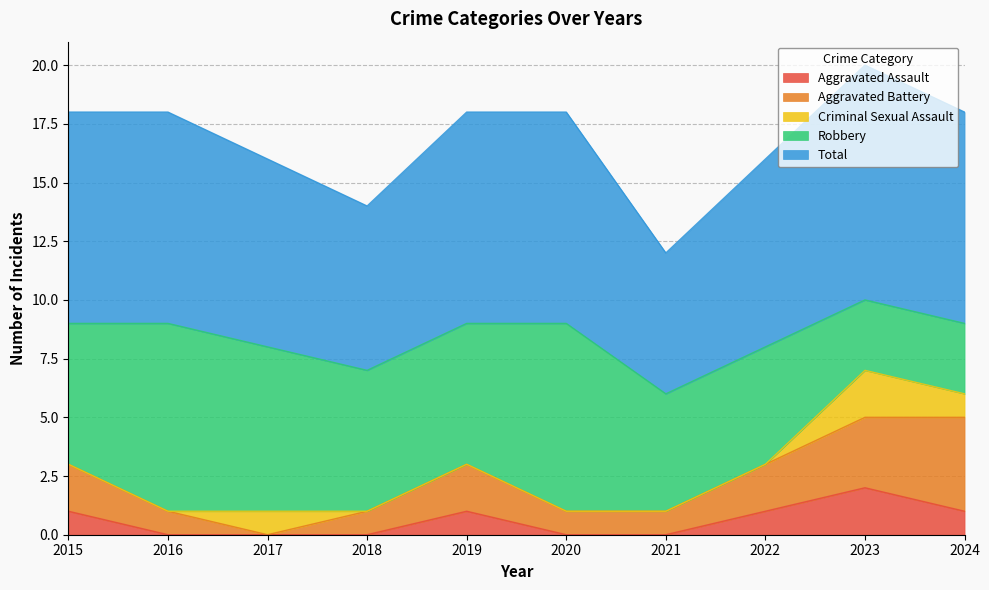

What is the difference between the maximum and minimum values in the Aggravated Battery series?

4